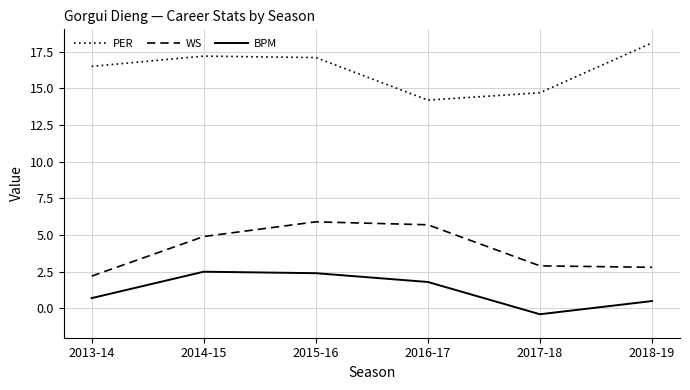

Reading left to right, transcribe all the data shown in this chart.

PER: 16.5	17.2	17.1	14.2	14.7	18.1
WS: 2.2	4.9	5.9	5.7	2.9	2.8
BPM: 0.7	2.5	2.4	1.8	-0.4	0.5